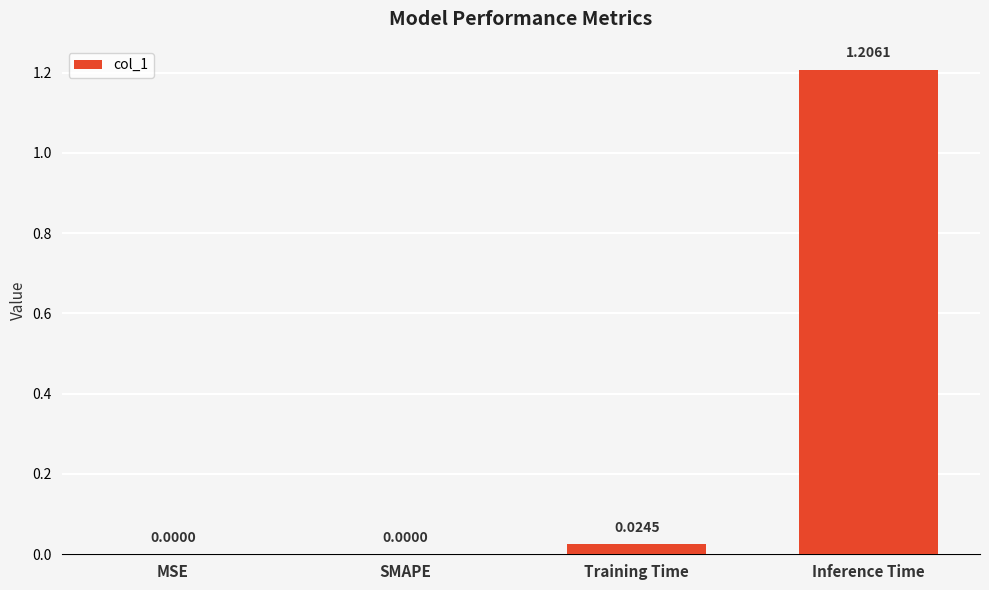

Between Inference Time and SMAPE, which is larger?

Inference Time